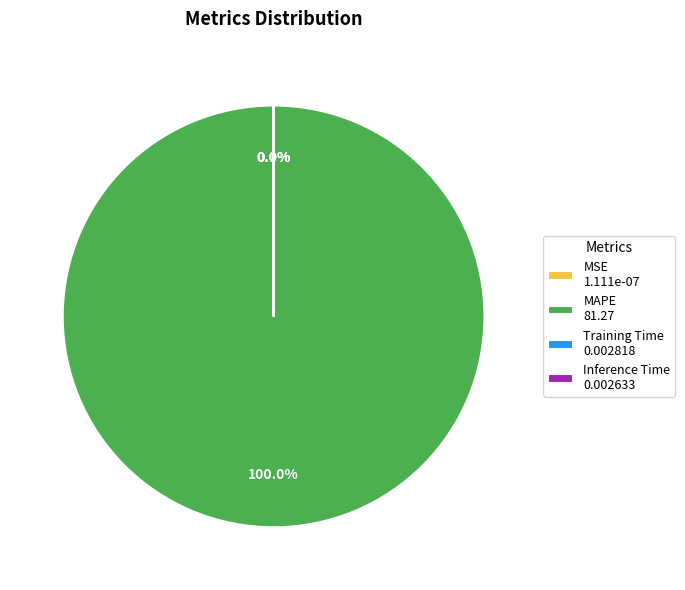

What is the change in value from MSE to MAPE?

+81.3